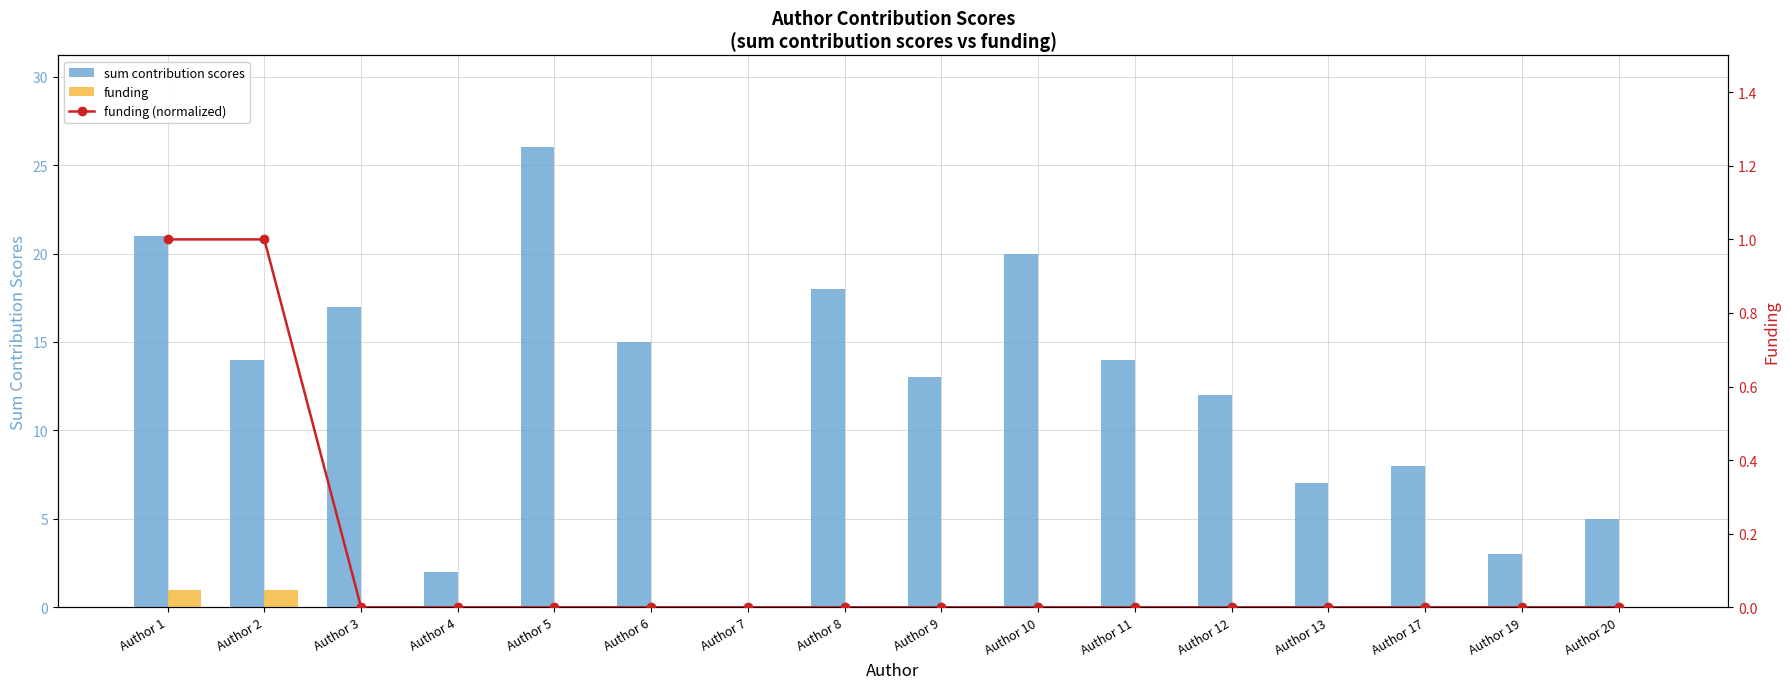

What is the sum of all funding (normalized) values?

2